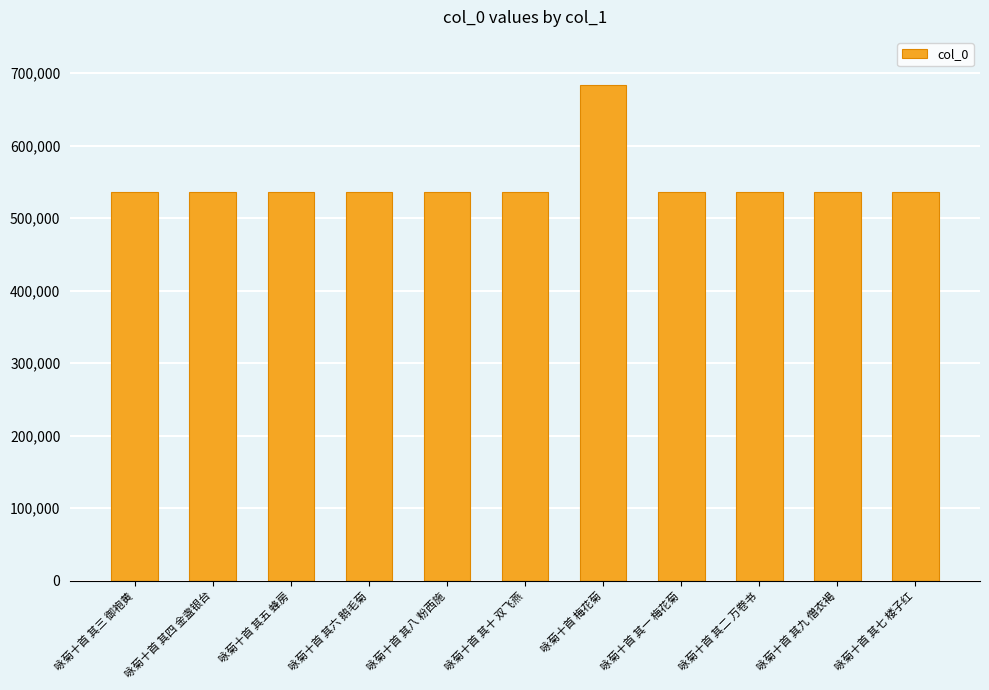

How many series are shown in this chart?

1